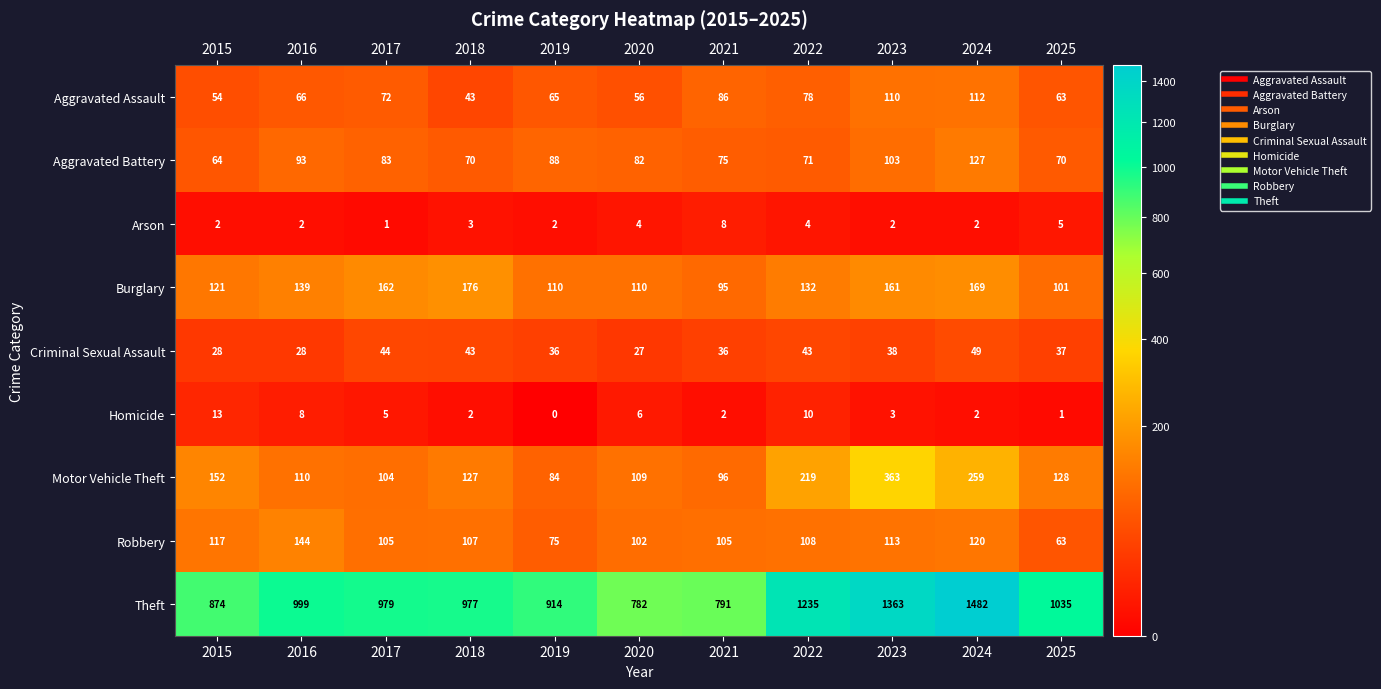

At how many categories does at least one series exceed 31?

11